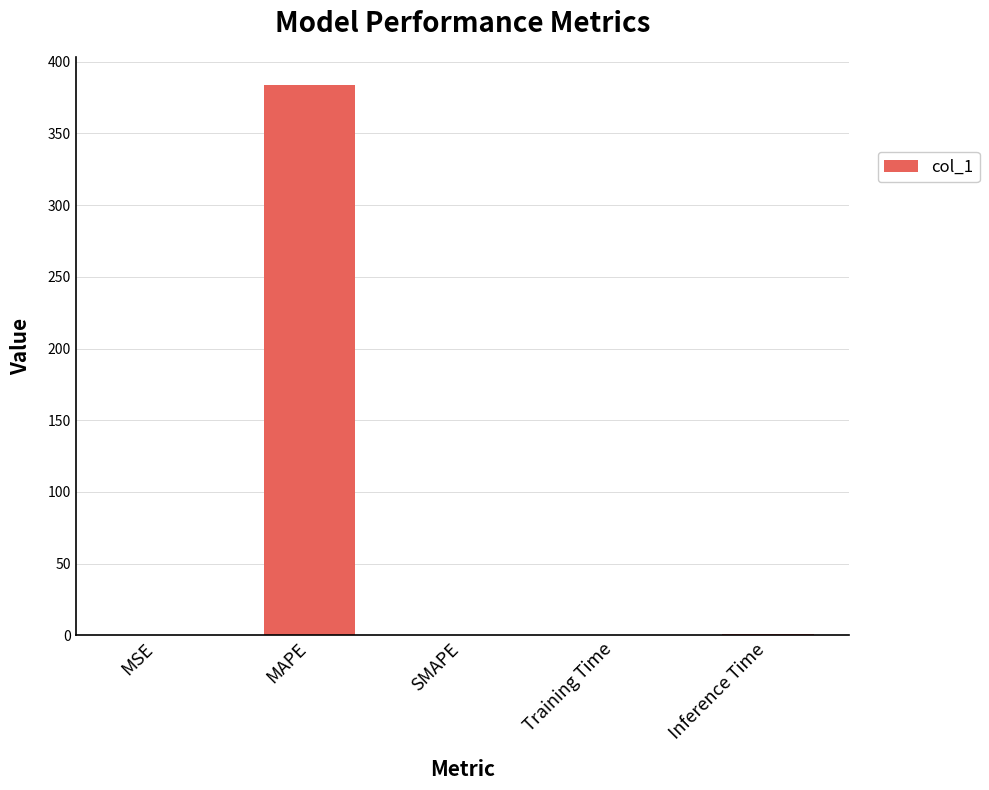

Which has a higher value, MAPE or Inference Time?

MAPE